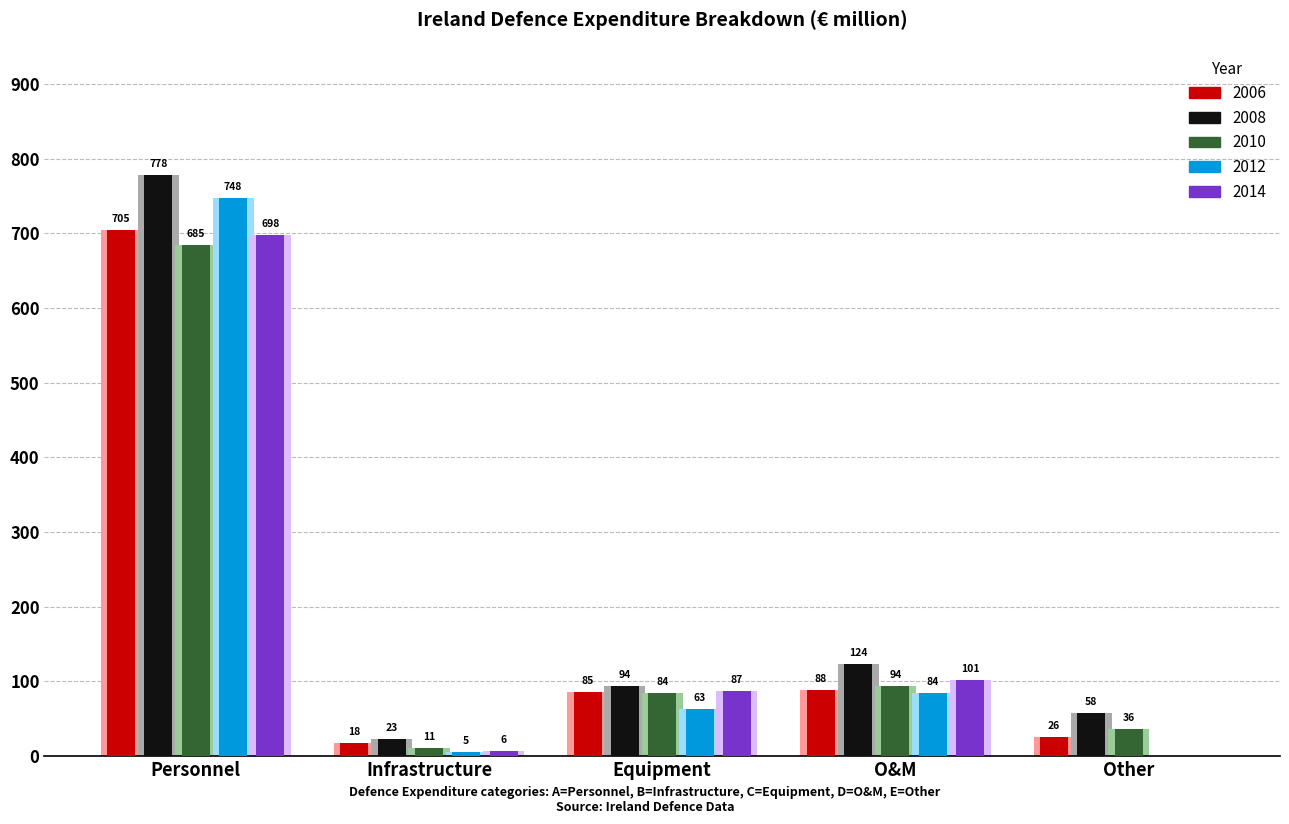

At which label does 2014 reach its peak?

Personnel